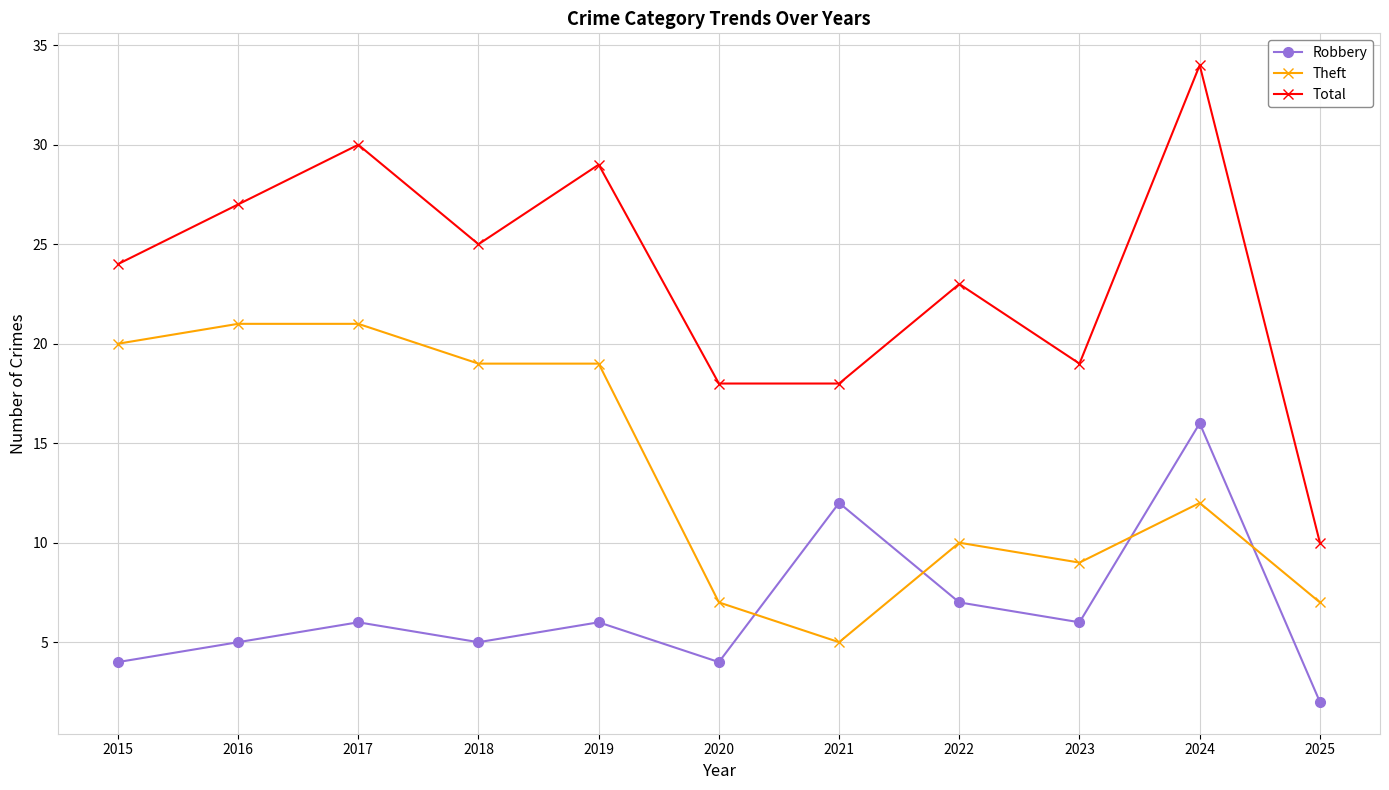

Rank the series by their maximum value, from highest to lowest.

Total, Theft, Robbery